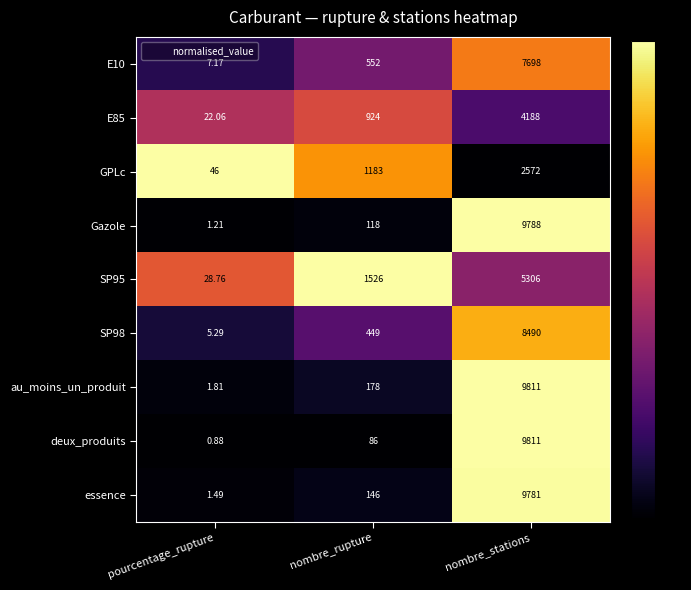

At pourcentage_rupture, list the series in order from smallest to largest.

deux_produits, Gazole, essence, au_moins_un_produit, SP98, E10, E85, SP95, GPLc